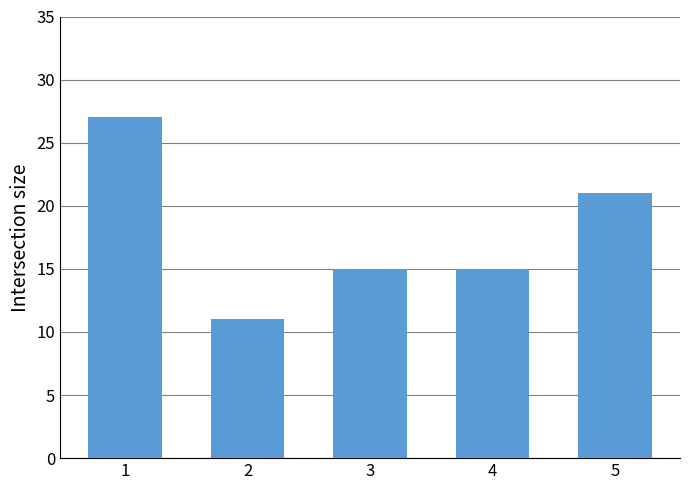

The value at 2 is 16. True or false?

False